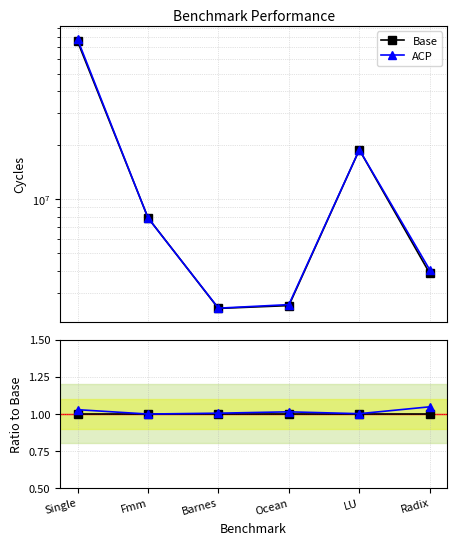

How many lines are shown in the chart?

2